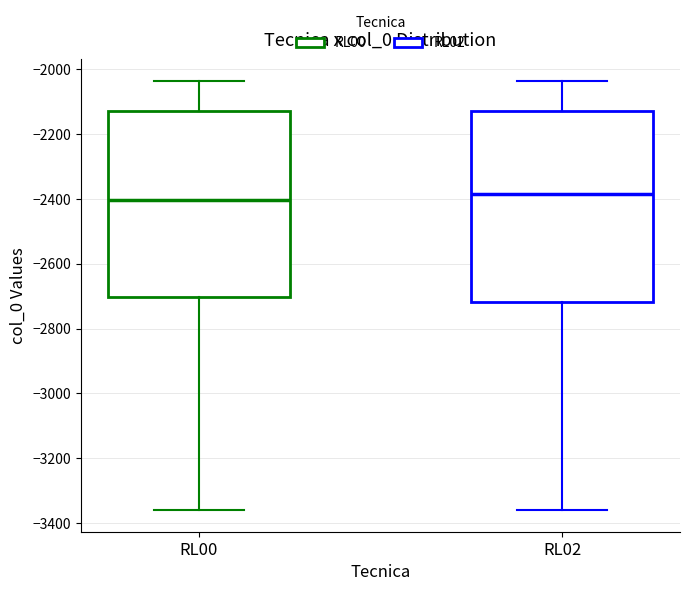

Reading left to right, read every box against the y-axis: the position of its median line, the range the box covers, and the ends of its whiskers. The values are not printed on the chart, so give them approximately, as read against the axis.

RL00: median -2400, box -2700 to -2120, whiskers -3360 to -2040
RL02: median -2380, box -2720 to -2120, whiskers -3360 to -2040